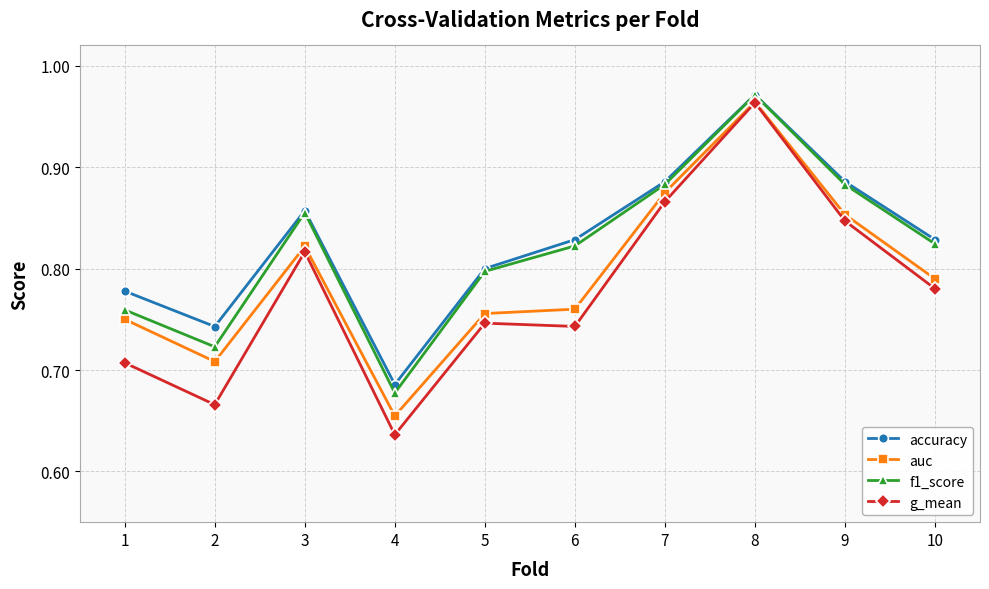

Rank the series at 10 from highest to lowest value.

accuracy, f1_score, auc, g_mean